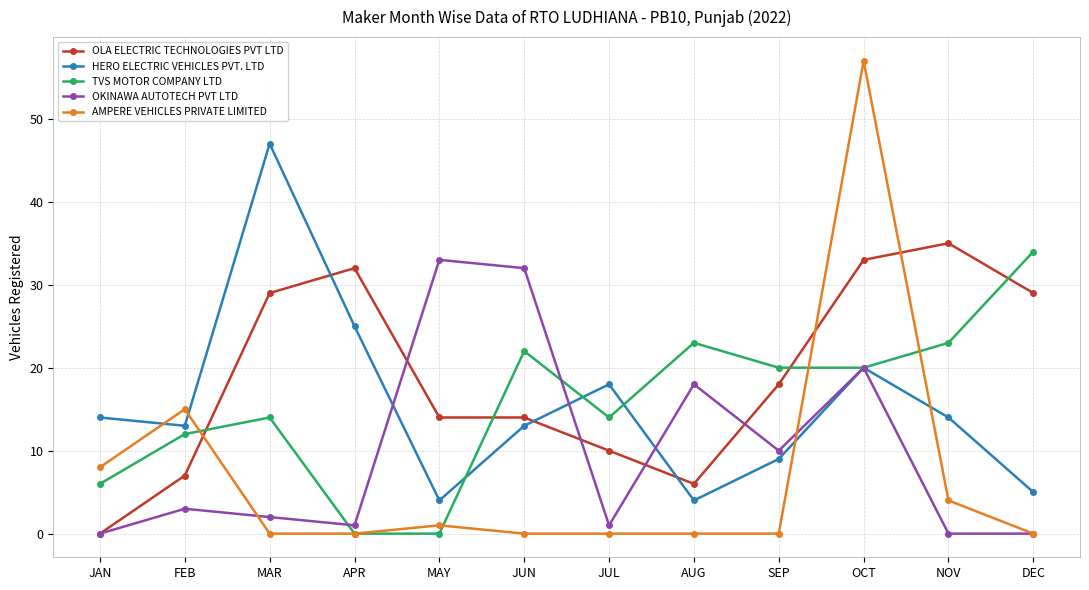

Is it true that AMPERE VEHICLES PRIVATE LIMITED equals 2 at NOV?

False